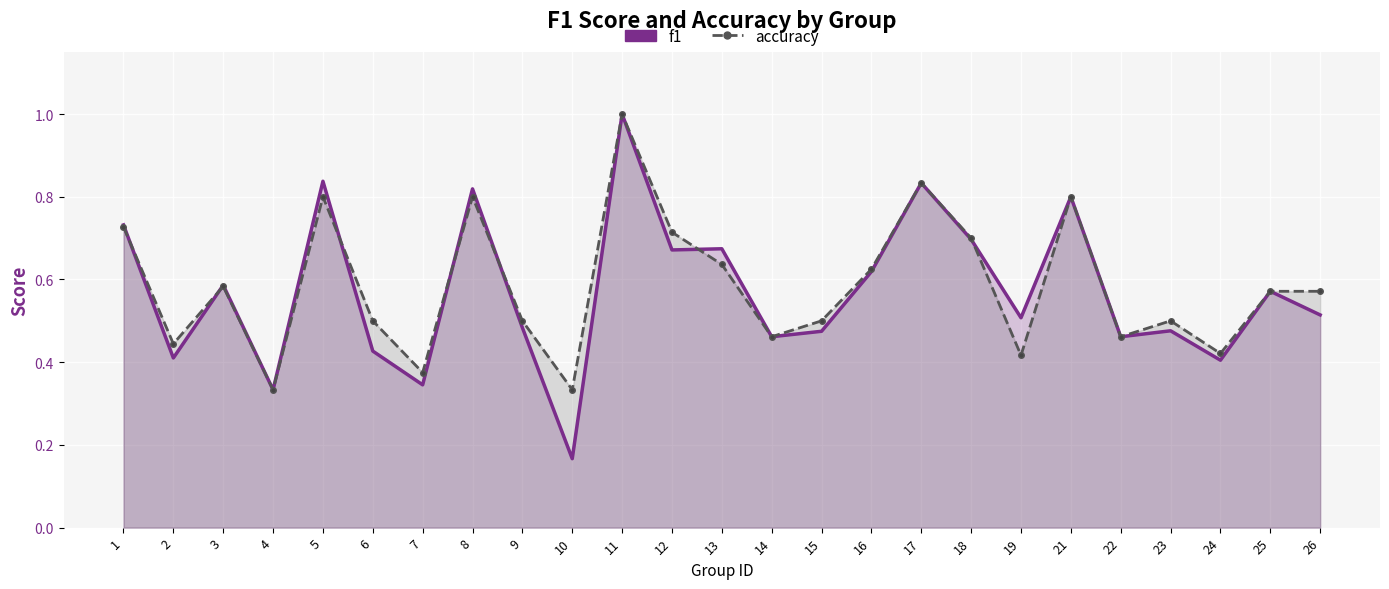

What is the minimum value shown in the chart?

0.2